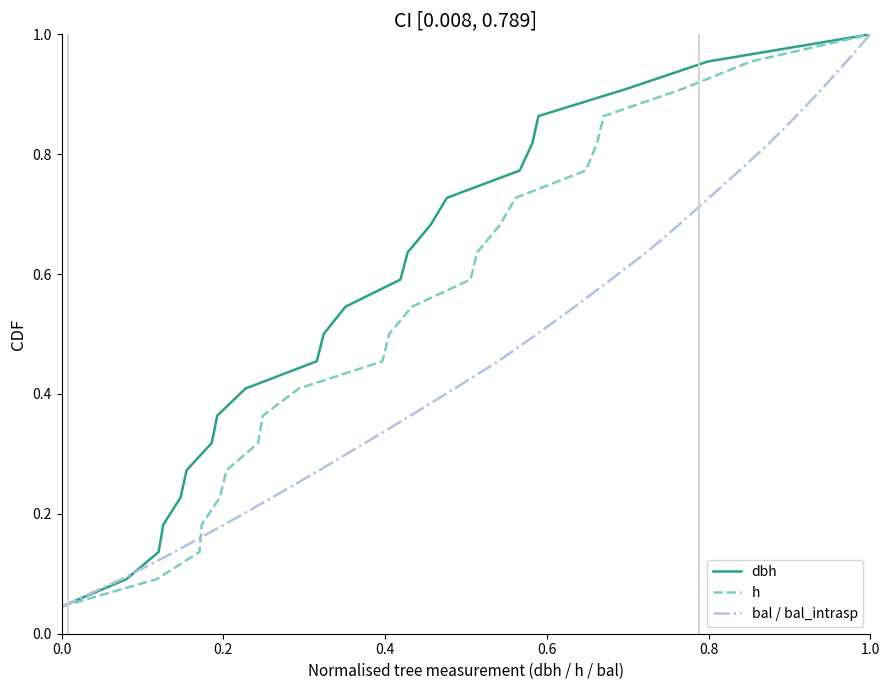

True or false: h and bal / bal_intrasp cross at least once.

False